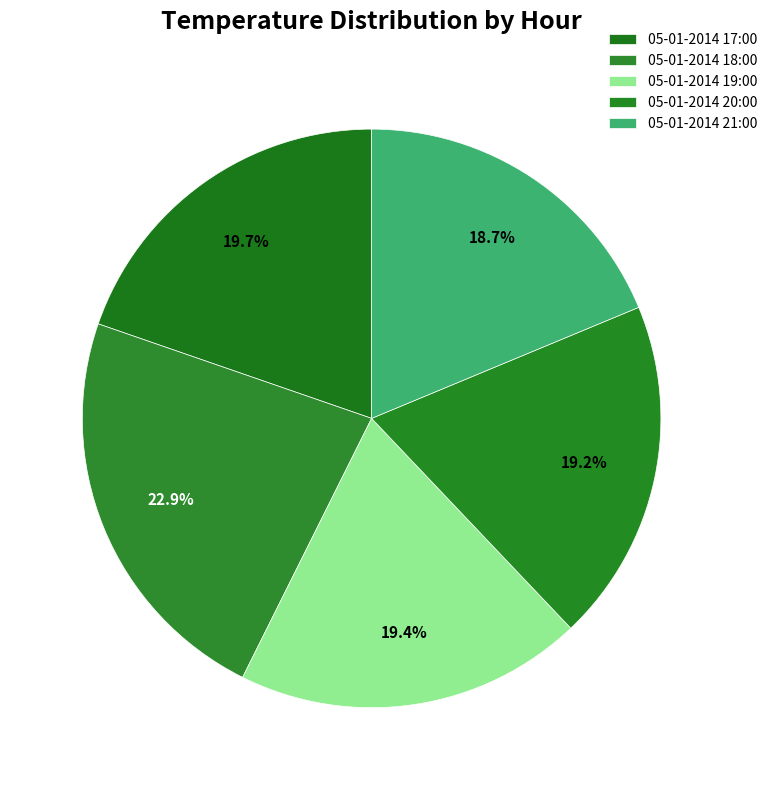

To the nearest percent, what is the average slice percentage?

20%